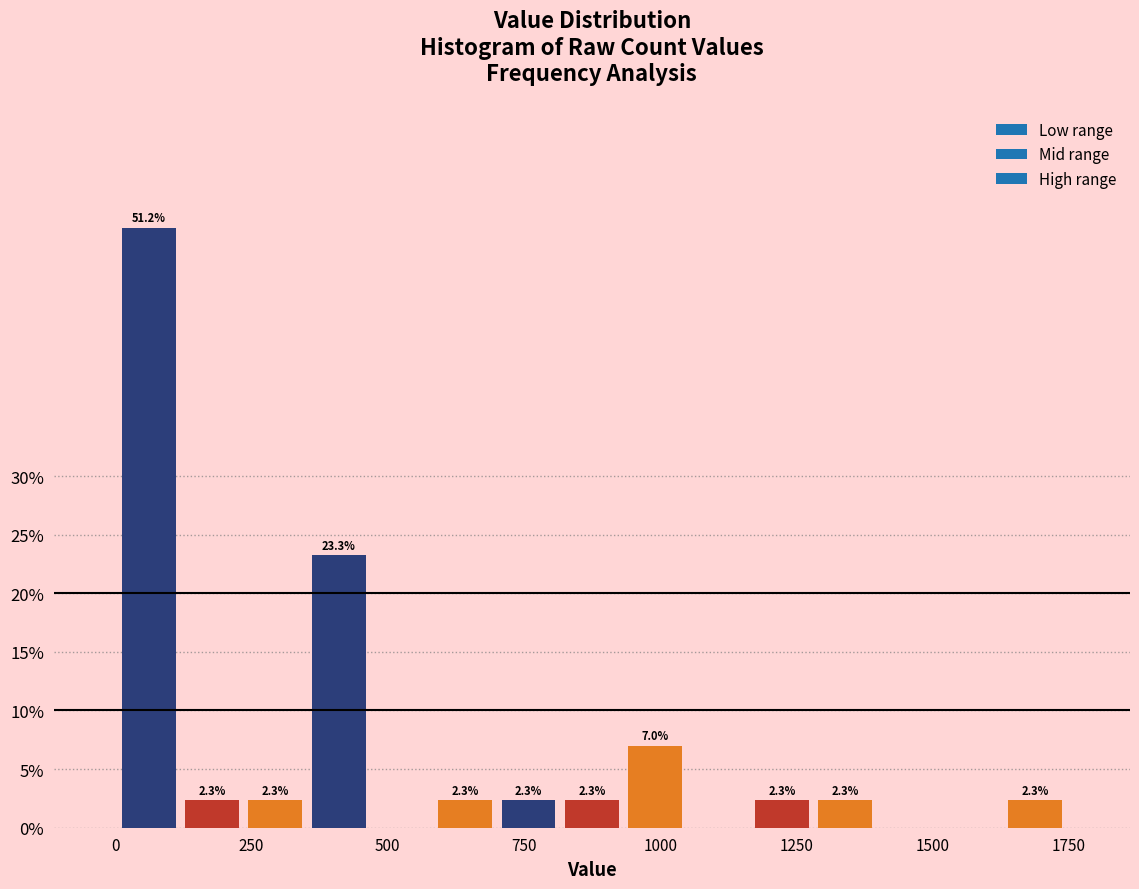

Around what value on the x-axis is the tallest bar? Give the approximate position of its centre, as read against the axis.

50